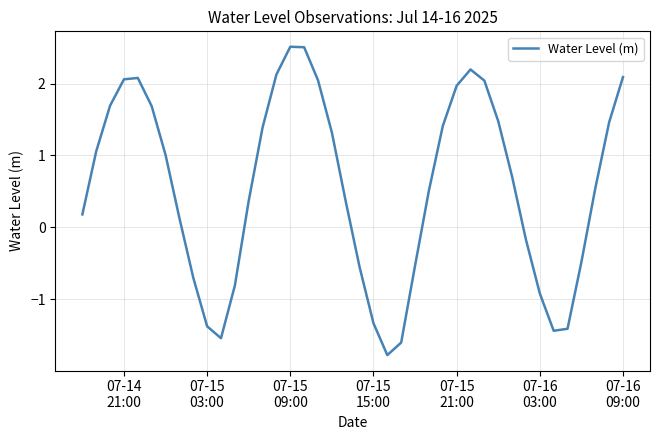

What is the difference between the maximum and minimum values?

4.3